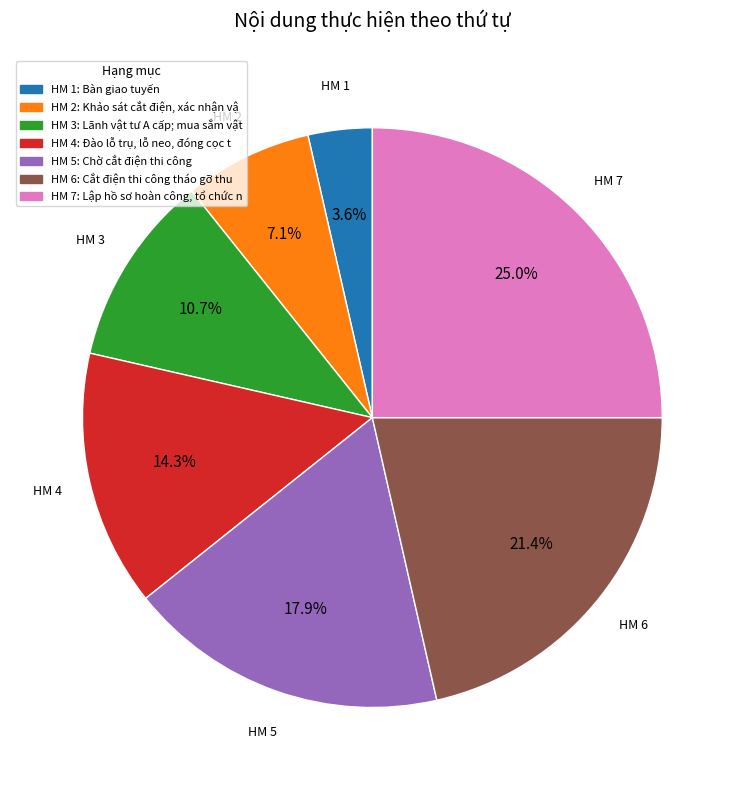

How many segments does this pie chart have?

7